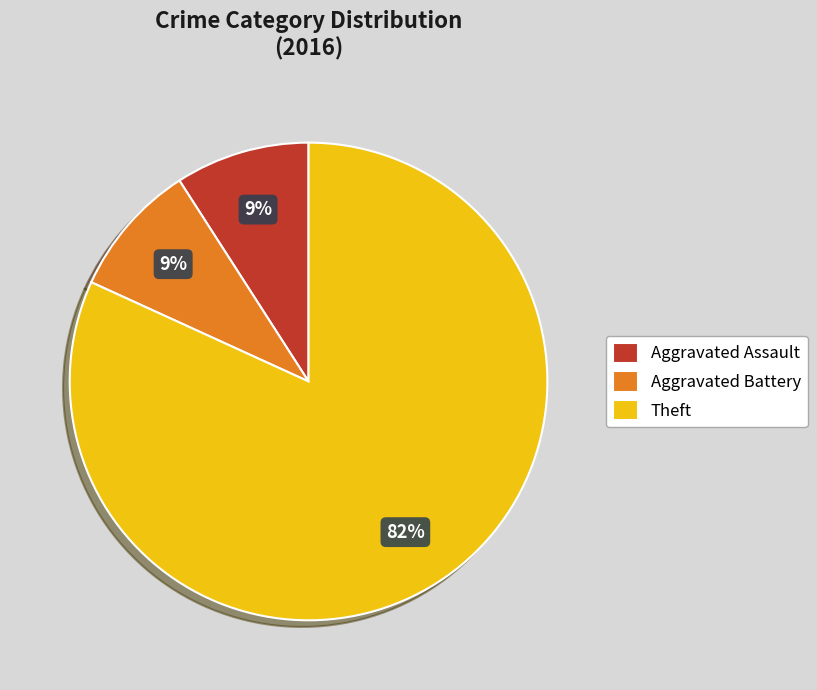

What is the largest slice in the pie chart?

Theft